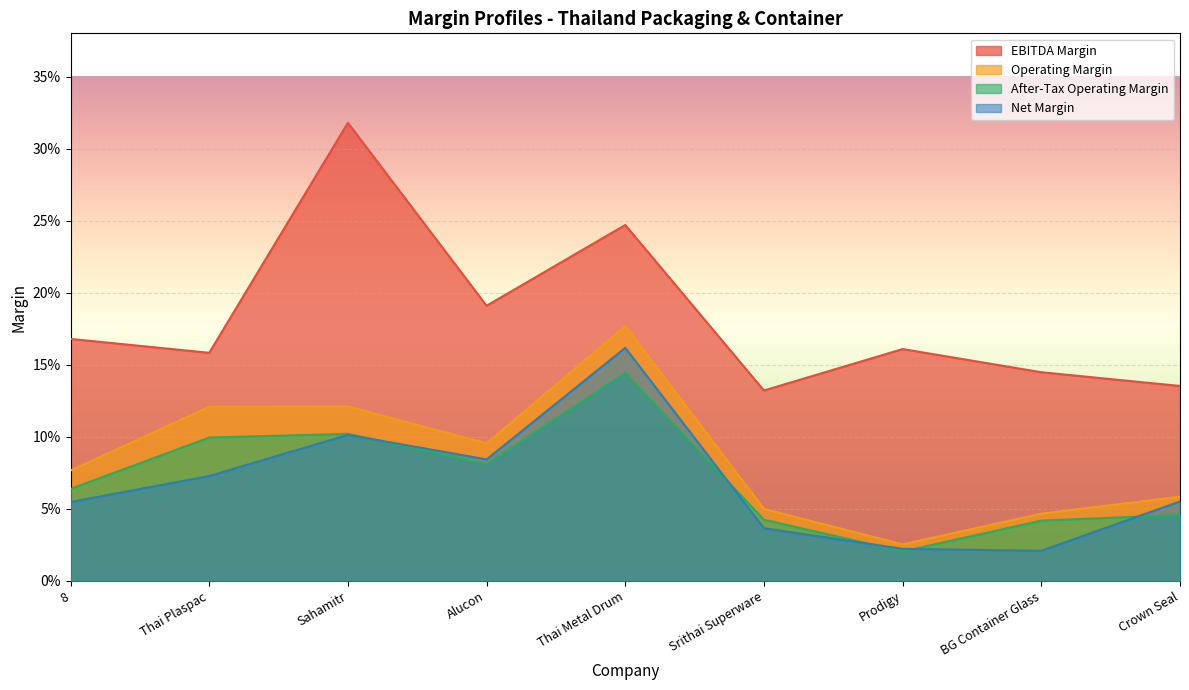

Which category has the highest value across all series?

Sahamitr